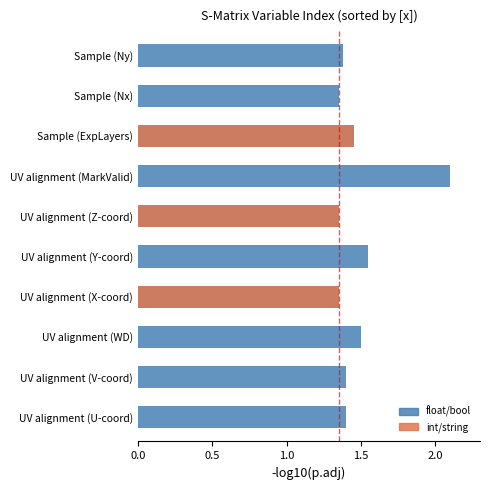

What is the value of the 8th bar from the left?

1.4